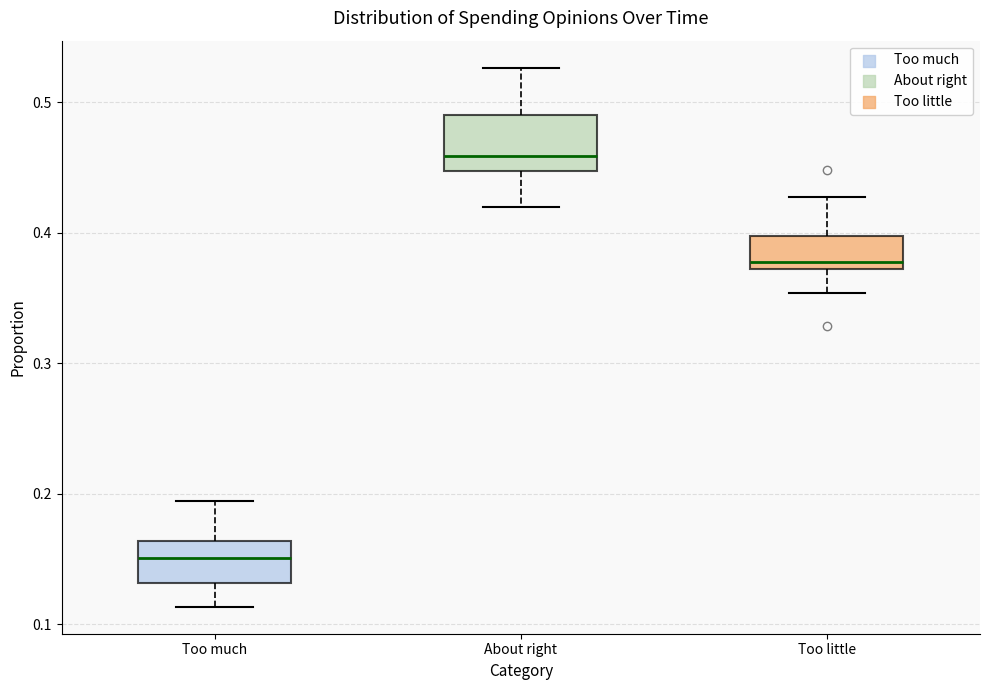

Comparing the boxes themselves (not the whiskers), which one is the tallest?

About right